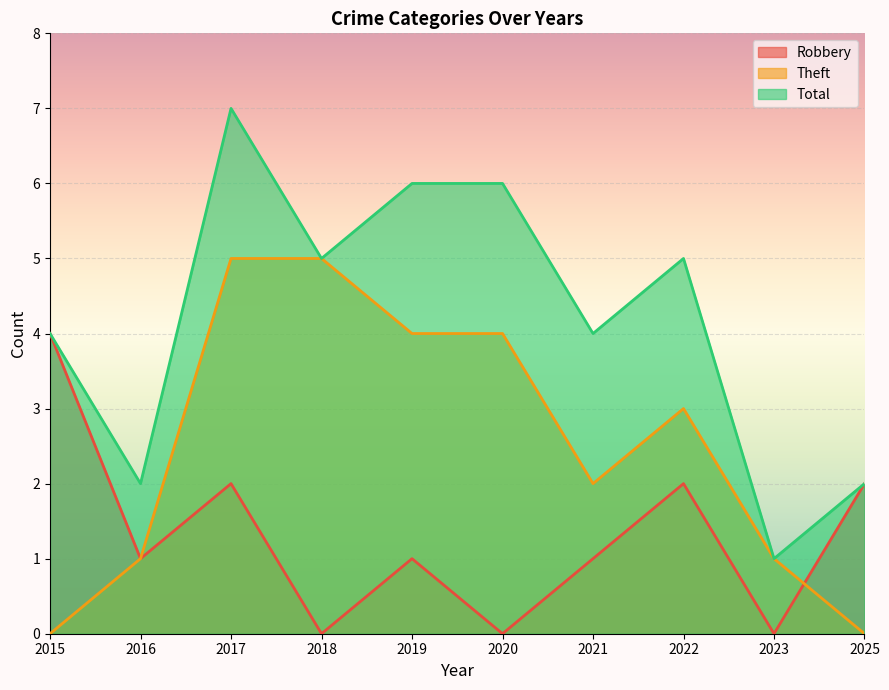

Between 2021 and 2015, which is larger?

2015